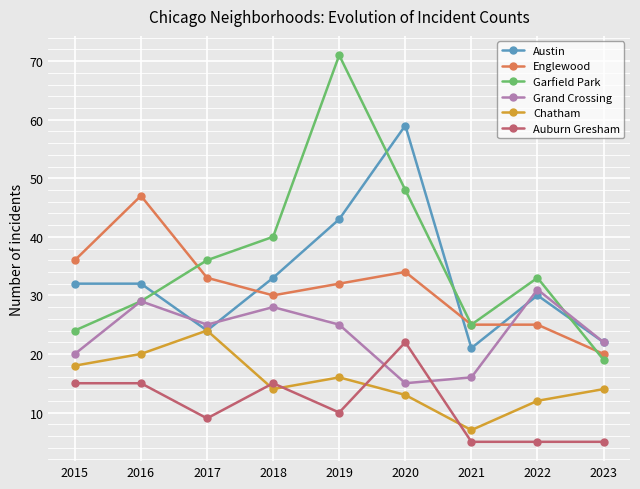

Which series has the widest spread of values?

Garfield Park